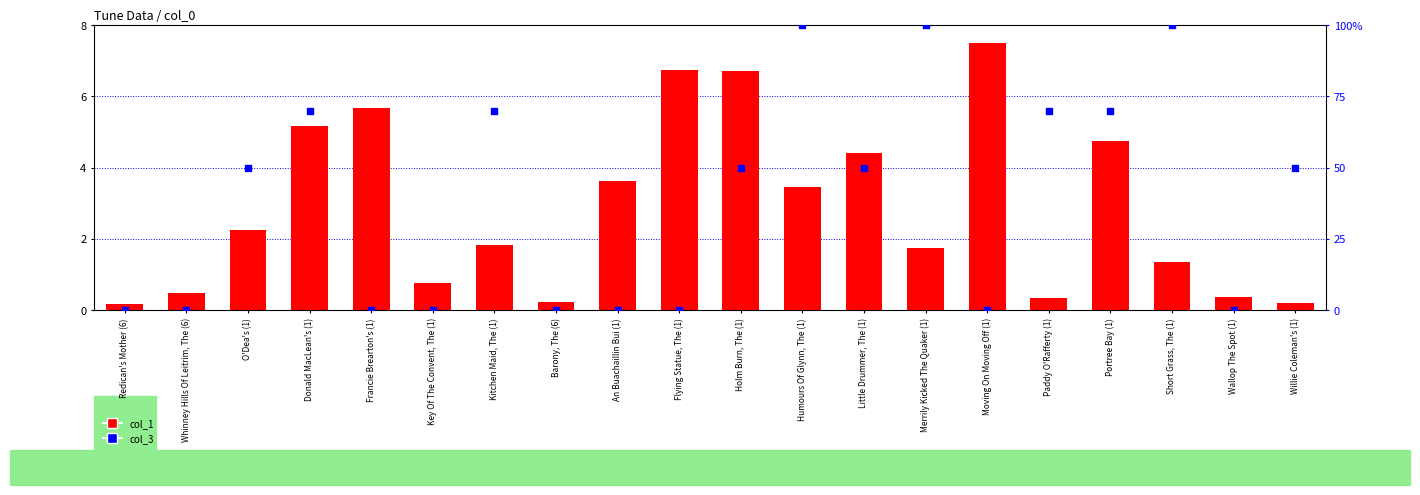

At which category is the sum across all series the highest?

Humours Of Glynn, The (1)